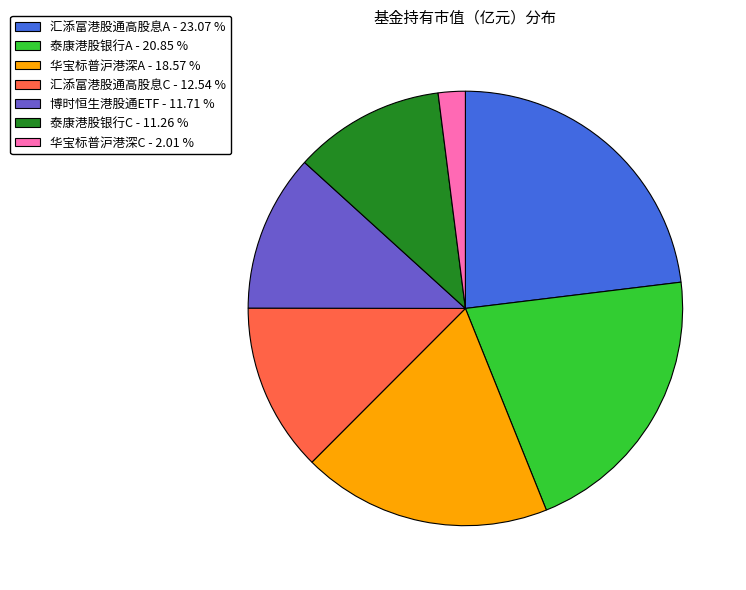

Is there any slice that represents more than half of the pie?

No